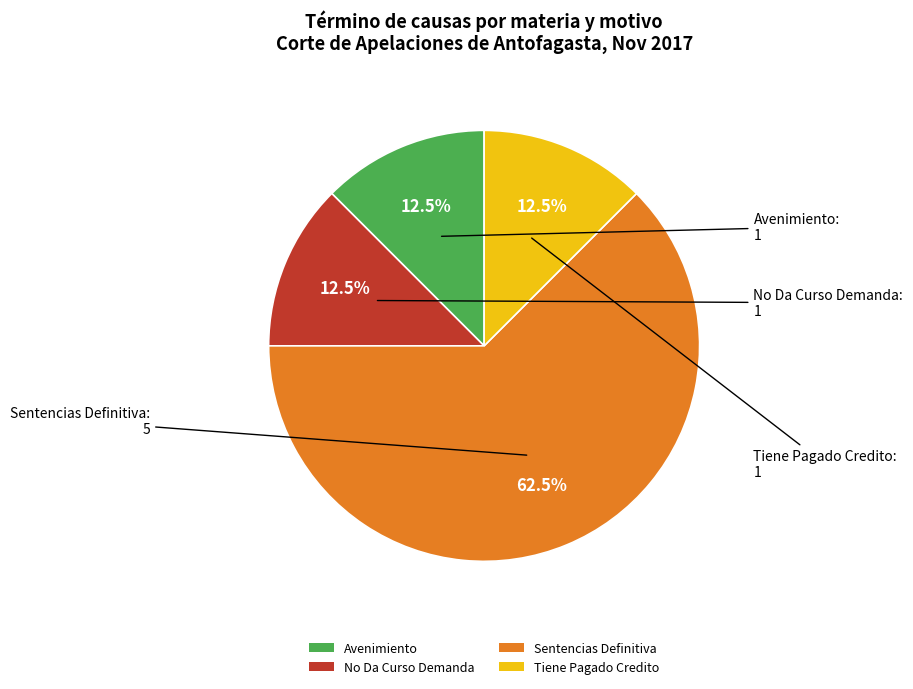

Which slice is the largest?

Sentencias Definitiva